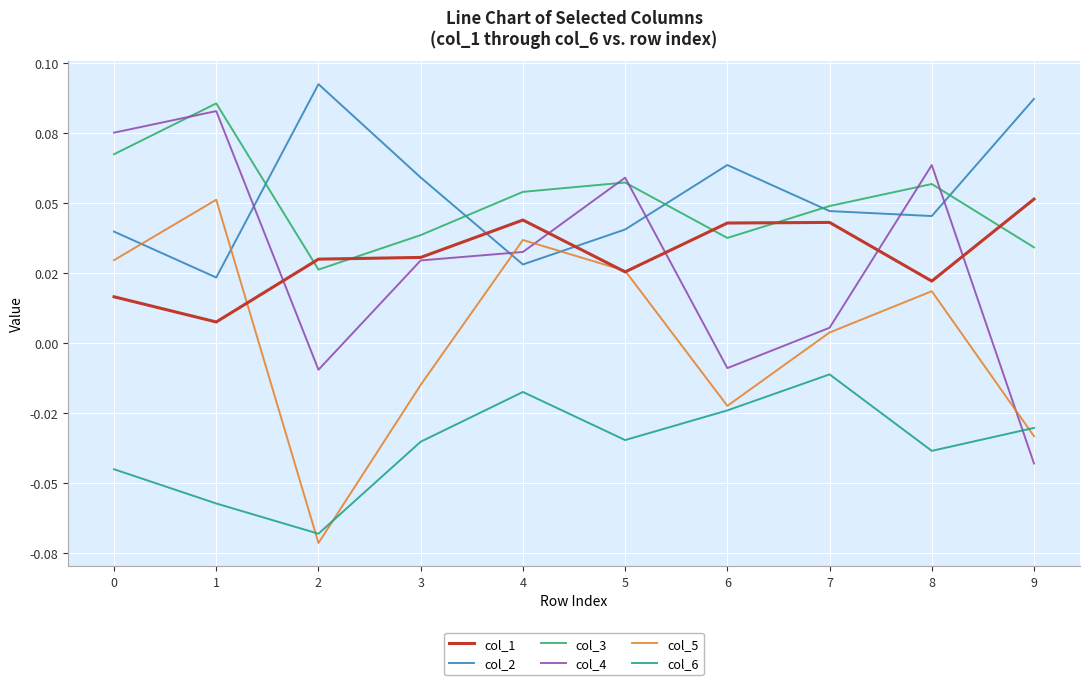

At which label does col_5 reach its peak?

1